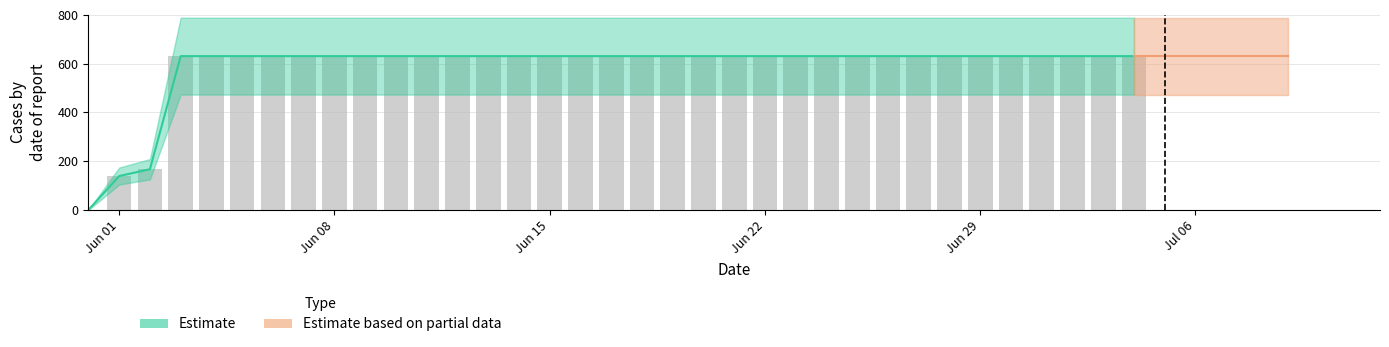

Rank the categories by value from lowest to highest.

2020-05-31, 2020-06-01, 2020-06-02, 2020-06-03, 2020-06-04, 2020-06-05, 2020-06-06, 2020-06-07, 2020-06-08, 2020-06-09, 2020-06-10, 2020-06-11, 2020-06-12, 2020-06-13, 2020-06-14, 2020-06-15, 2020-06-16, 2020-06-17, 2020-06-18, 2020-06-19, 2020-06-20, 2020-06-21, 2020-06-22, 2020-06-23, 2020-06-24, 2020-06-25, 2020-06-26, 2020-06-27, 2020-06-28, 2020-06-29, 2020-06-30, 2020-07-01, 2020-07-02, 2020-07-03, 2020-07-04, 2020-07-05, 2020-07-06, 2020-07-07, 2020-07-08, 2020-07-09